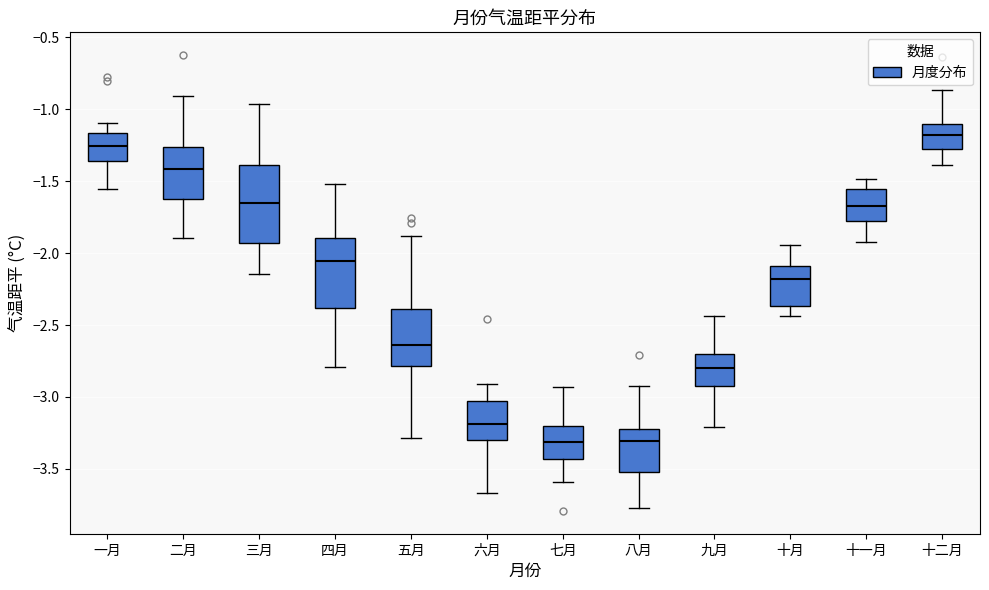

Reading left to right, transcribe this box plot: for each box, give where its median line is, the range the box spans, and where its two whiskers end, as read against the y-axis. The values are not printed on the chart, so give them approximately, as read against the axis.

一月: median -1.25, box -1.35 to -1.15, whiskers -1.55 to -1.10
二月: median -1.40, box -1.60 to -1.25, whiskers -1.90 to -0.90
三月: median -1.65, box -1.95 to -1.40, whiskers -2.15 to -0.95
四月: median -2.05, box -2.40 to -1.90, whiskers -2.80 to -1.50
五月: median -2.65, box -2.80 to -2.40, whiskers -3.30 to -1.90
六月: median -3.20, box -3.30 to -3.05, whiskers -3.65 to -2.90
七月: median -3.30, box -3.45 to -3.20, whiskers -3.60 to -2.95
八月: median -3.30, box -3.50 to -3.20, whiskers -3.75 to -2.90
九月: median -2.80, box -2.90 to -2.70, whiskers -3.20 to -2.45
十月: median -2.20, box -2.35 to -2.10, whiskers -2.45 to -1.95
十一月: median -1.65, box -1.80 to -1.55, whiskers -1.90 to -1.50
十二月: median -1.20, box -1.30 to -1.10, whiskers -1.40 to -0.85